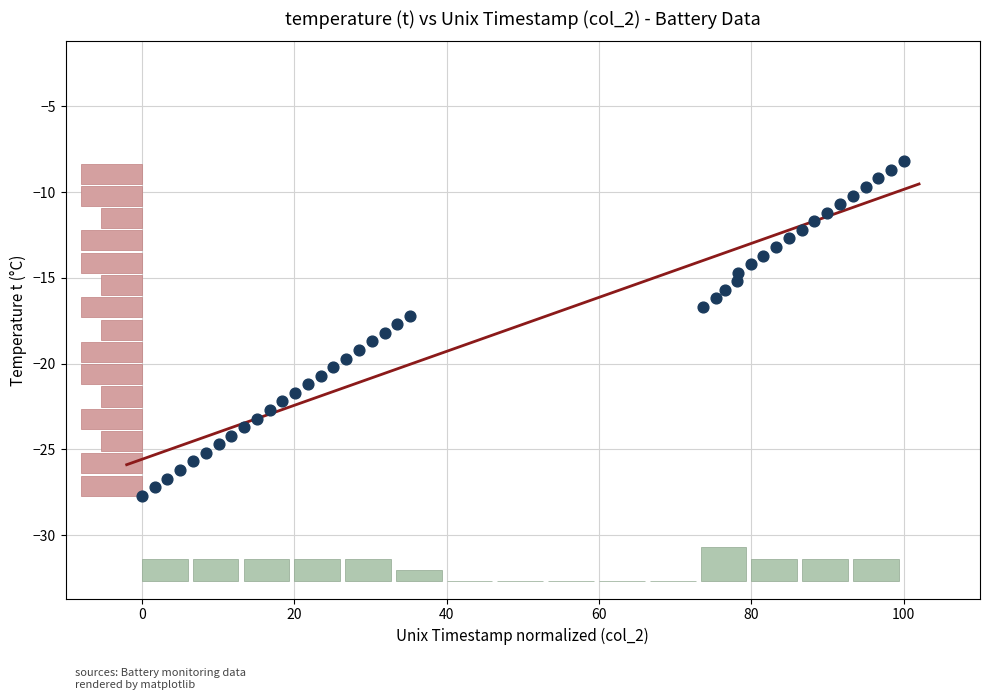

What is the range of X values (max minus min)?

100.0